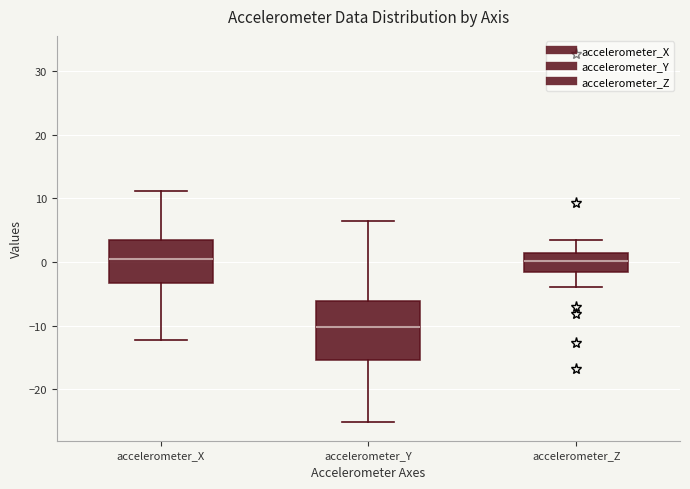

Reading left to right, read every box against the y-axis: the position of its median line, the range the box covers, and the ends of its whiskers. The values are not printed on the chart, so give them approximately, as read against the axis.

accelerometer_X: median 0, box -3 to 3, whiskers -12 to 11
accelerometer_Y: median -10, box -15 to -6, whiskers -25 to 6
accelerometer_Z: median 0, box -2 to 1, whiskers -4 to 3